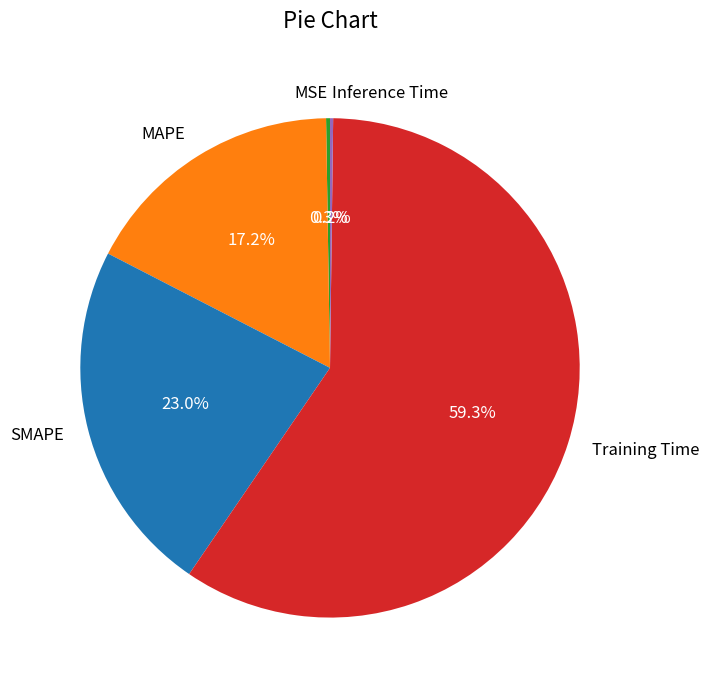

Which slice is the largest?

Training Time